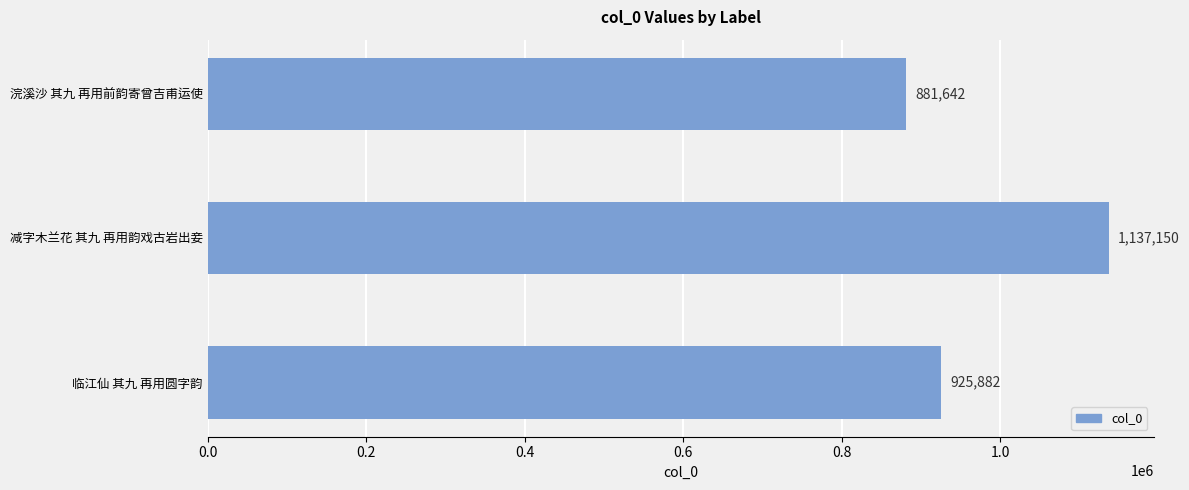

What is the average value?

981558